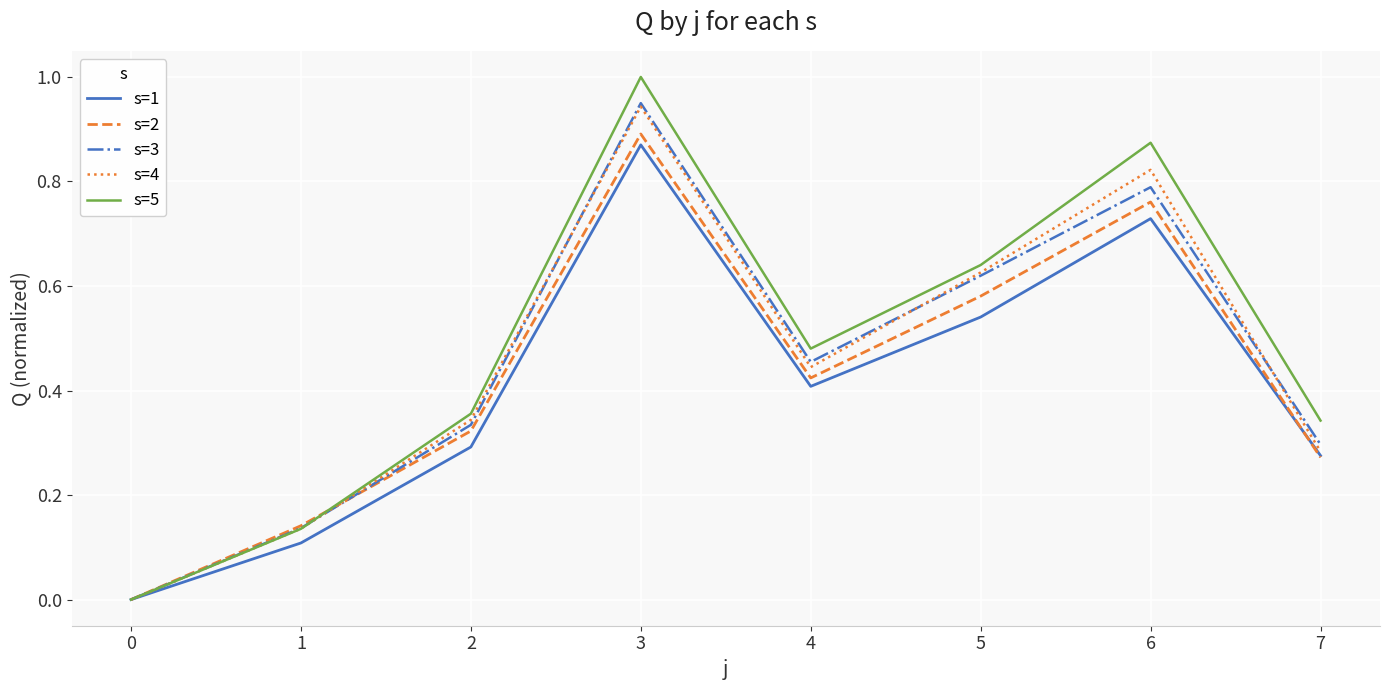

At which category does s=1 reach its first local peak?

3